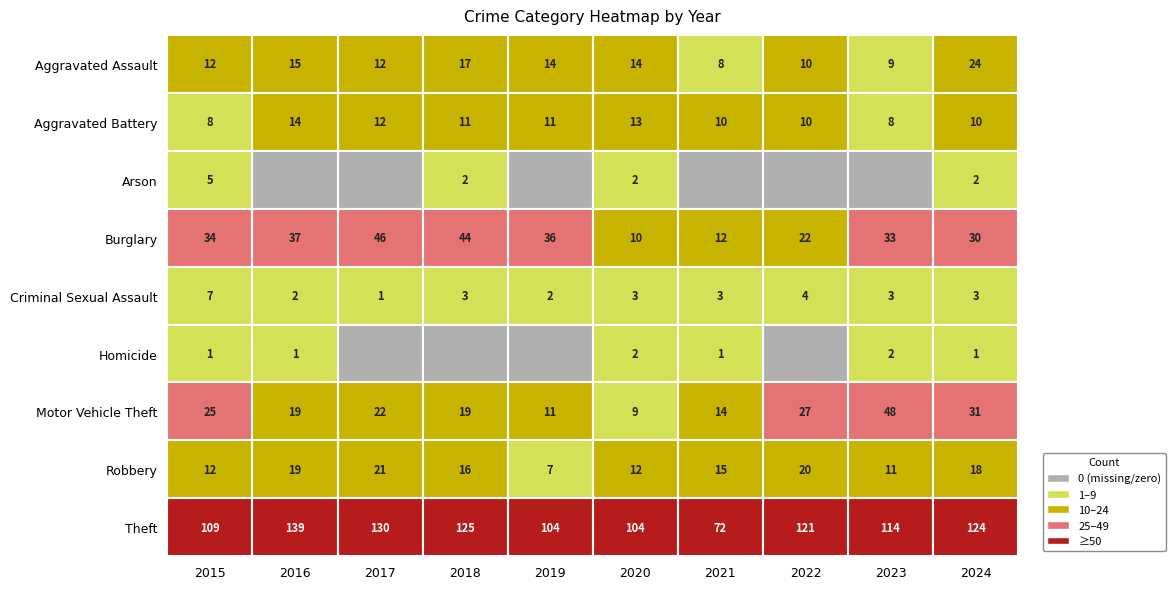

Is the value of 2016 at Robbery greater than the value of 2019 at Aggravated Battery?

Yes